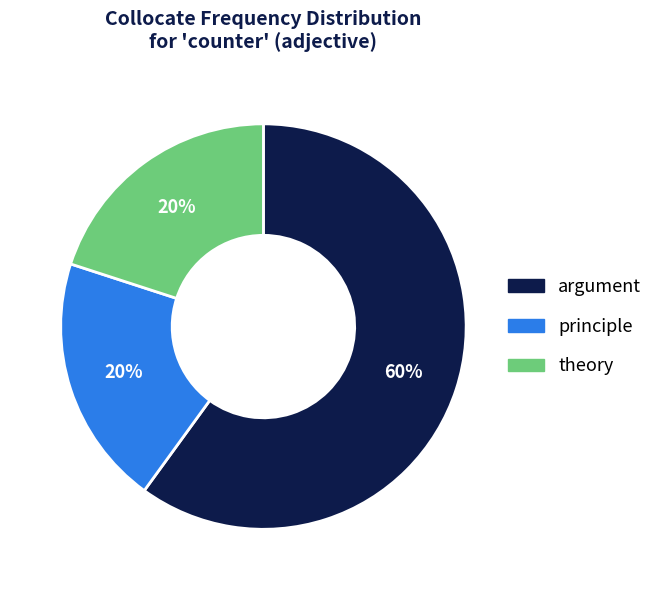

Do principle and argument together represent more than half of the pie?

Yes